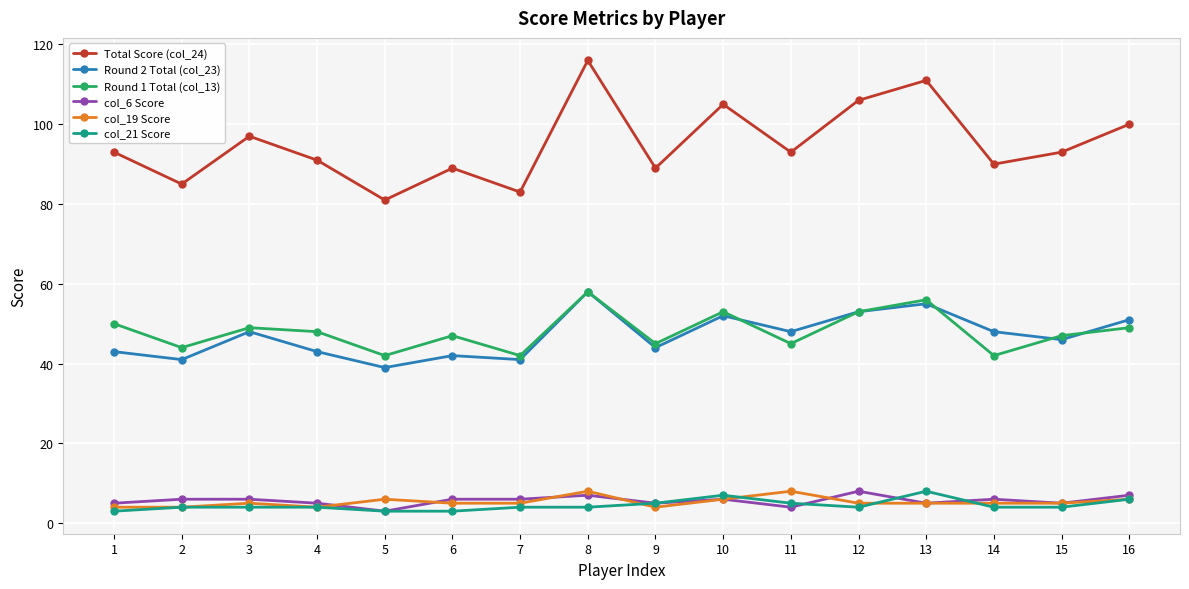

What are all the series names shown in the legend?

Total Score (col_24), Round 2 Total (col_23), Round 1 Total (col_13), col_6 Score, col_19 Score, col_21 Score